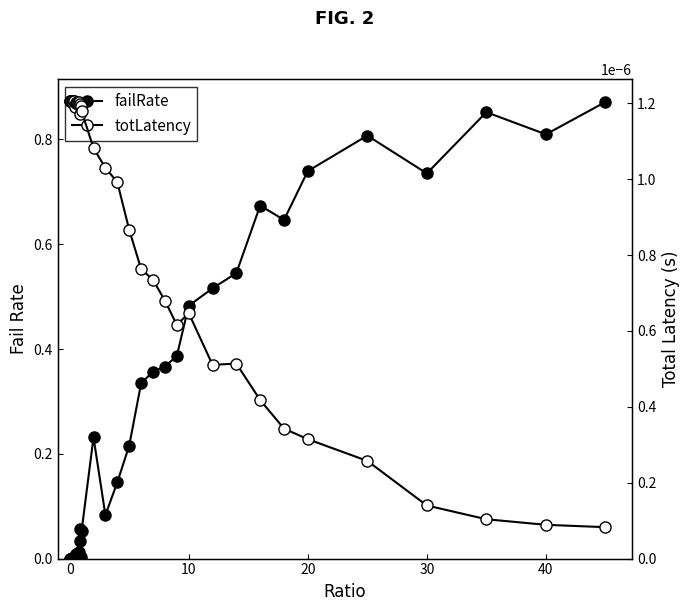

True or false: totLatency and failRate cross at least once.

True